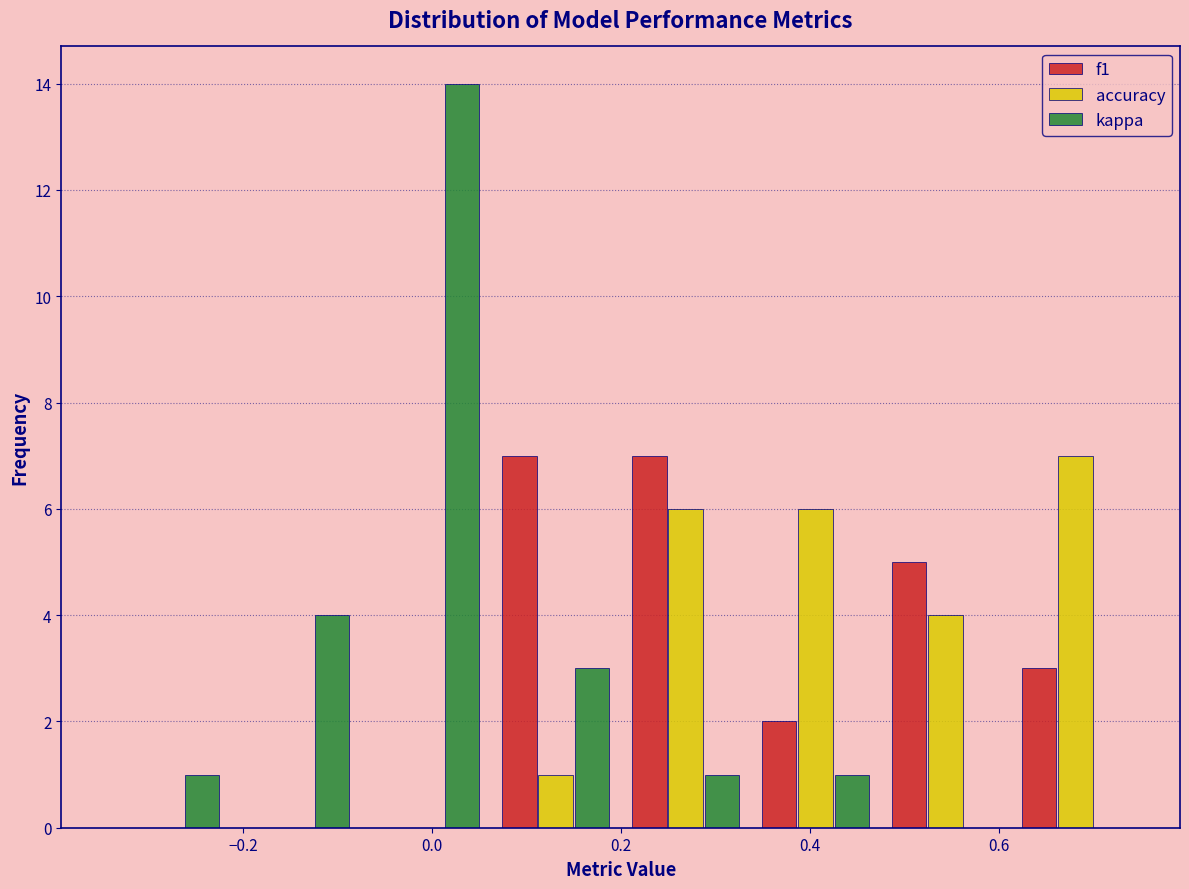

Reading left to right, list every range on the x-axis with the height of the bar of each series over it. Neither the bar edges nor the heights are printed on the chart, so give them approximately, as read against the axes.

-0.36 to -0.22: f1=0	accuracy=0	kappa=1
-0.22 to -0.08: f1=0	accuracy=0	kappa=4
-0.08 to 0.06: f1=0	accuracy=0	kappa=14
0.06 to 0.20: f1=7	accuracy=1	kappa=3
0.20 to 0.34: f1=7	accuracy=6	kappa=1
0.34 to 0.48: f1=2	accuracy=6	kappa=1
0.48 to 0.62: f1=5	accuracy=4	kappa=0
0.62 to 0.76: f1=3	accuracy=7	kappa=0